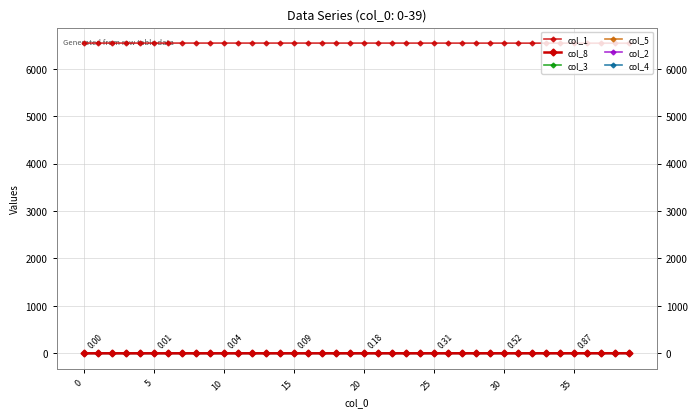

True or false: col_3 has more than 1 interior local peaks.

False